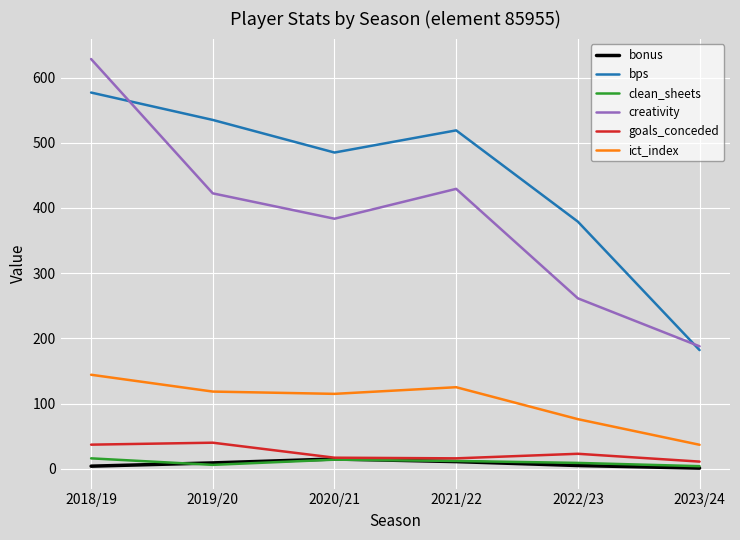

Does the chart have visible grid lines?

Yes